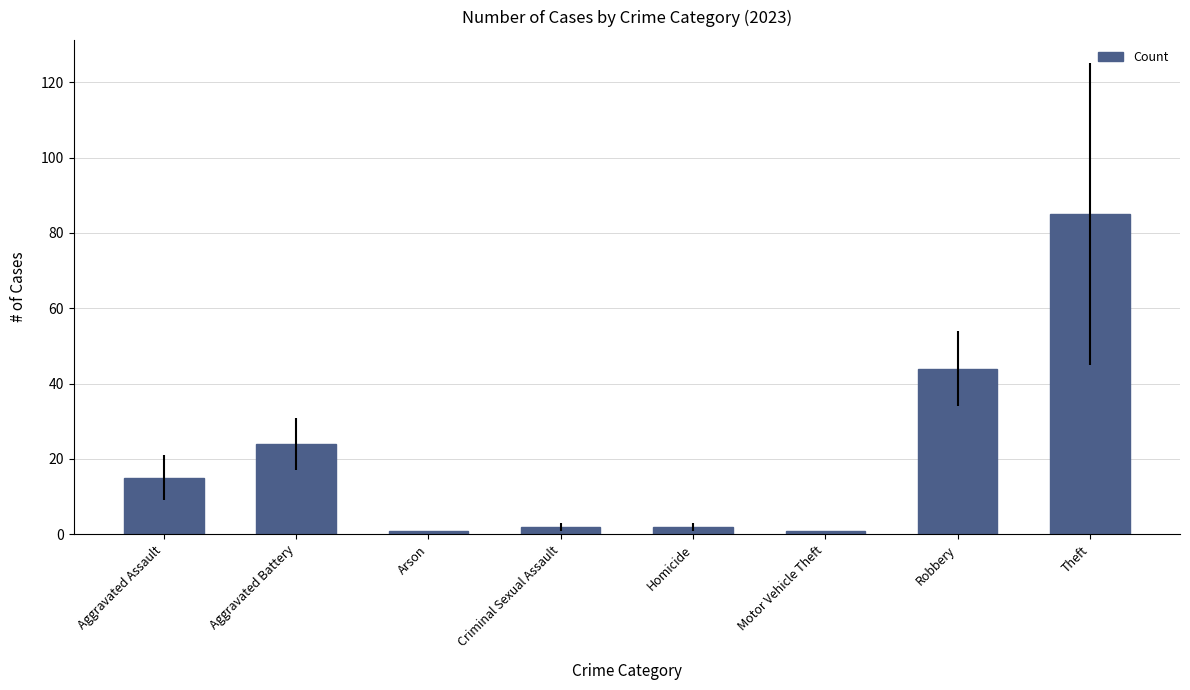

Where is the data nearest to the value 43?

Robbery